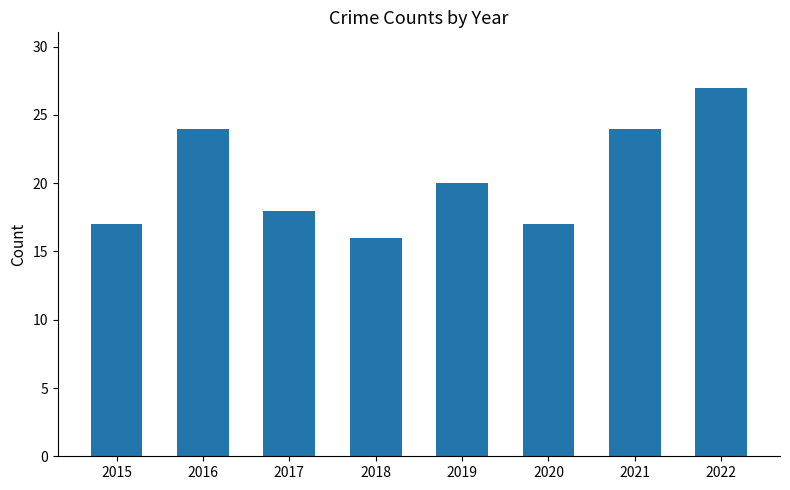

What is the smallest value displayed?

16